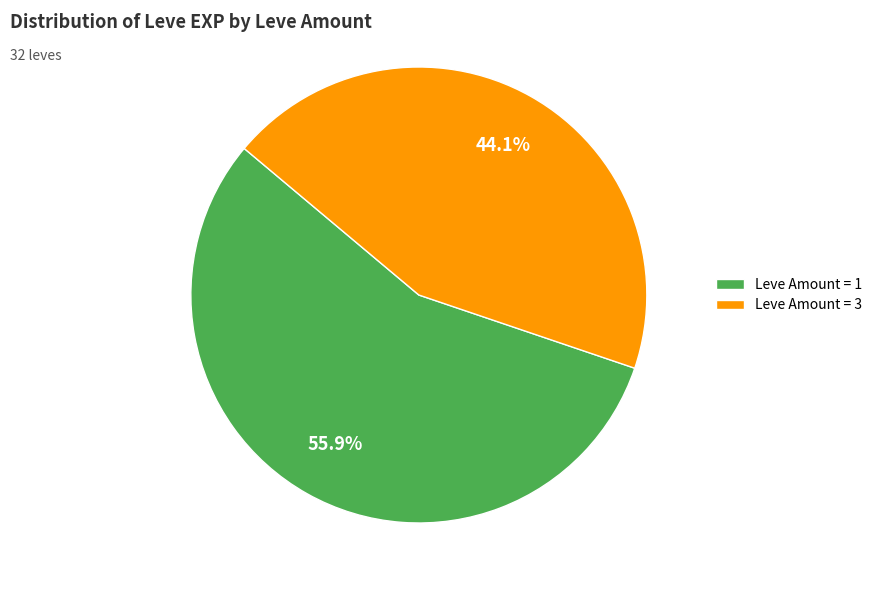

Which category has the smallest portion of the pie?

Leve Amount = 3